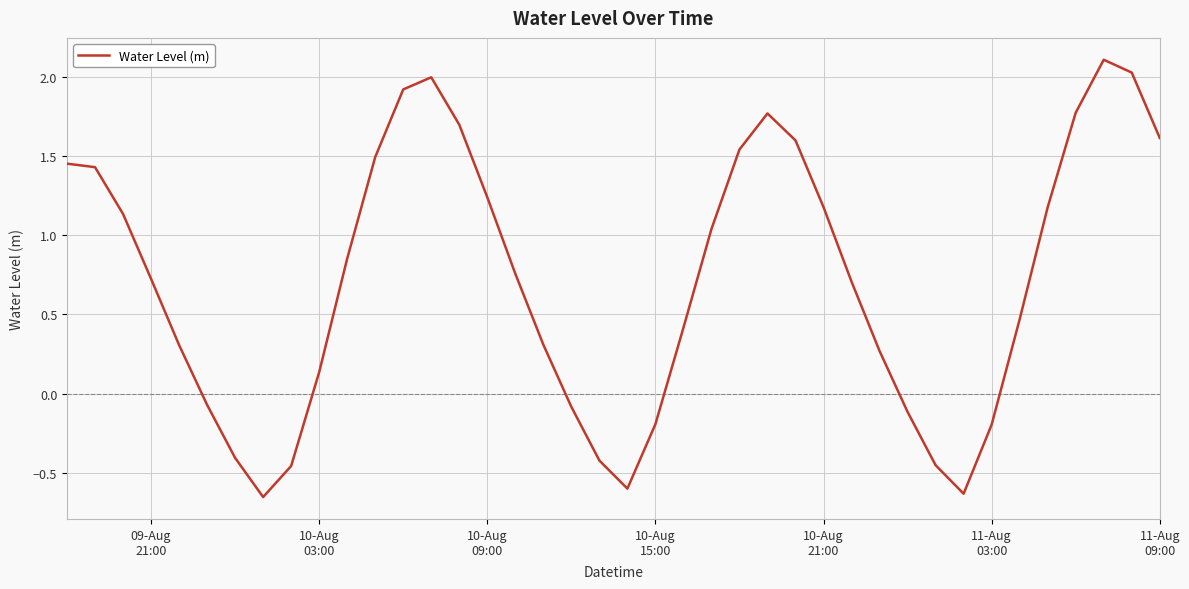

What is the greatest value displayed?

2.1